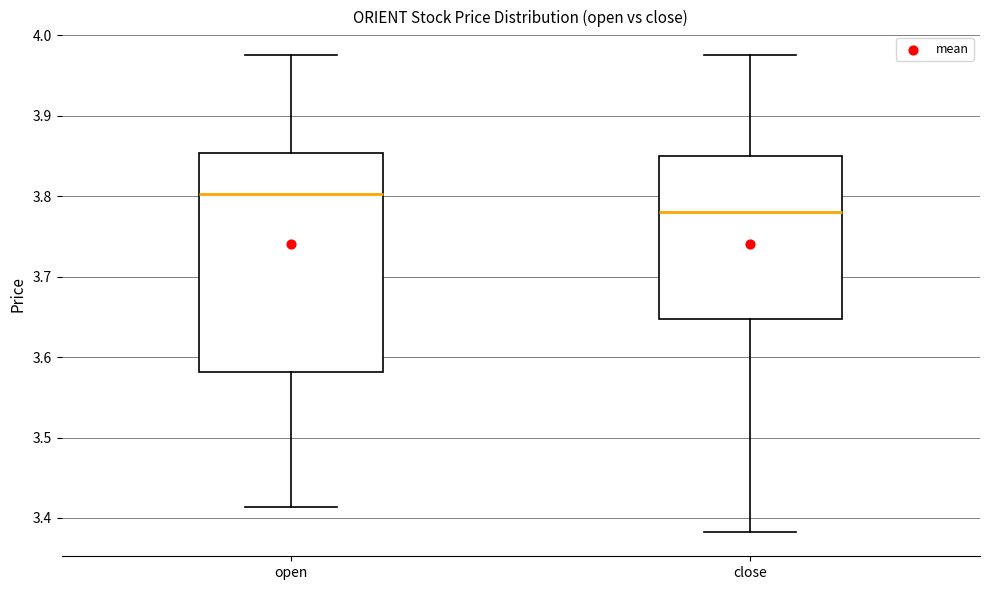

Reading left to right, transcribe this box plot: for each box, give where its median line is, the range the box spans, and where its two whiskers end, as read against the y-axis. The values are not printed on the chart, so give them approximately, as read against the axis.

open: median 3.80, box 3.58 to 3.85, whiskers 3.41 to 3.98
close: median 3.78, box 3.65 to 3.85, whiskers 3.38 to 3.98